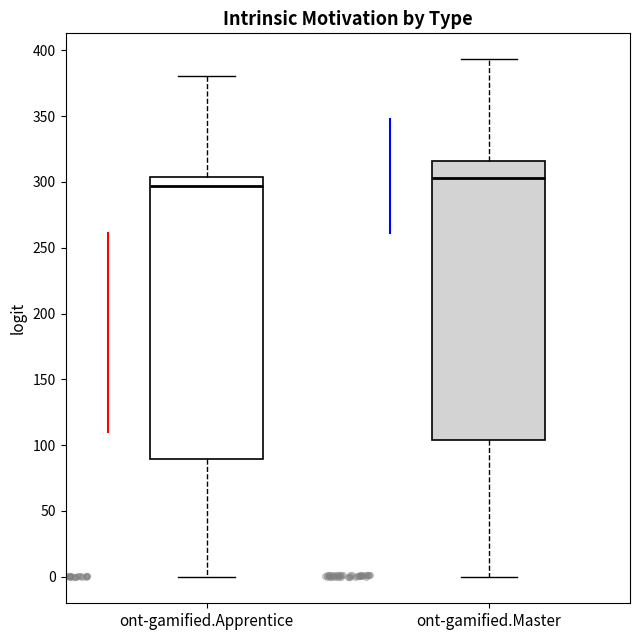

Which box has the highest median line?

ont-gamified.Master